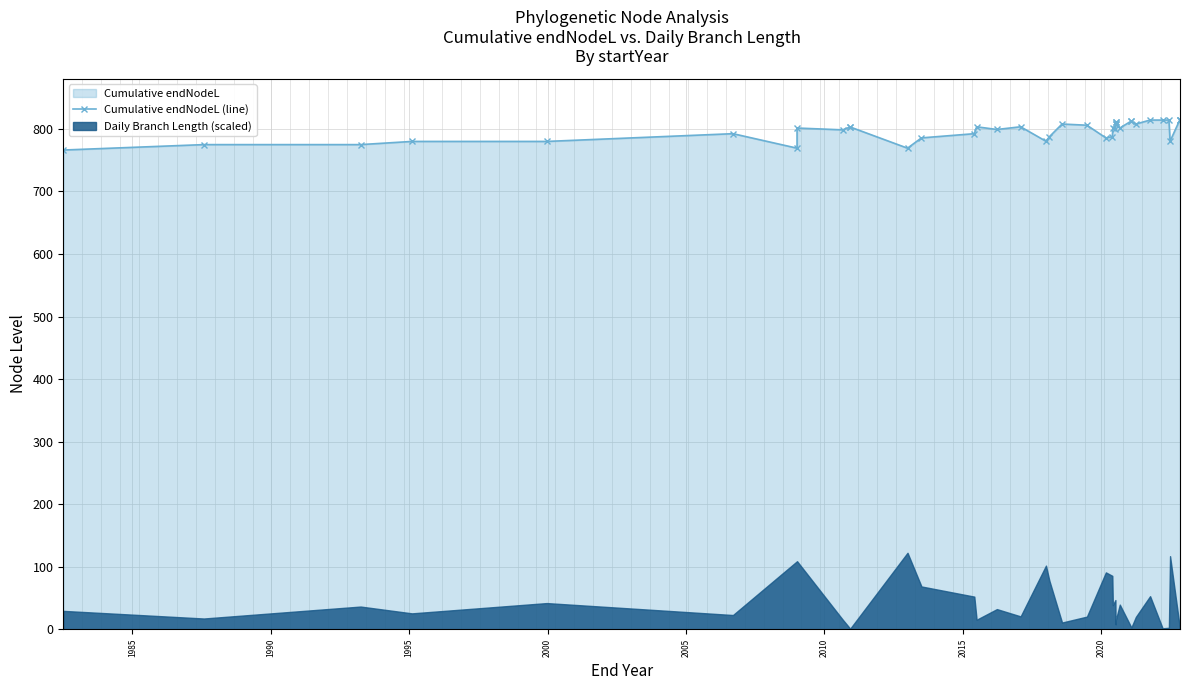

Reading left to right, transcribe all the data shown in this chart.

766.2	774.9	774.9	780.0	780.0	792.4	769.2	801.4	798.5	803.1	803.1	769.2	785.7	792.4	803.4	799.1	803.4	780.3	787.5	807.8	805.9	785.7	787.5	801.4	799.1	810.5	808.6	810.5	808.6	801.4	812.7	812.7	807.8	814.2	814.2	814.2	780.3	814.9	814.9	814.6